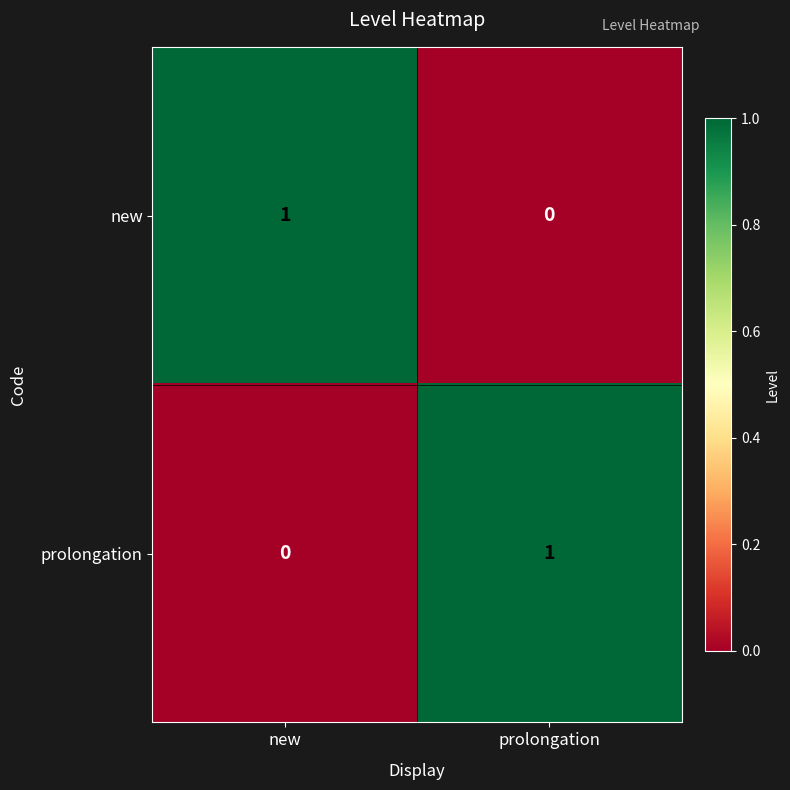

Is it true that prolongation equals 2 at prolongation?

False